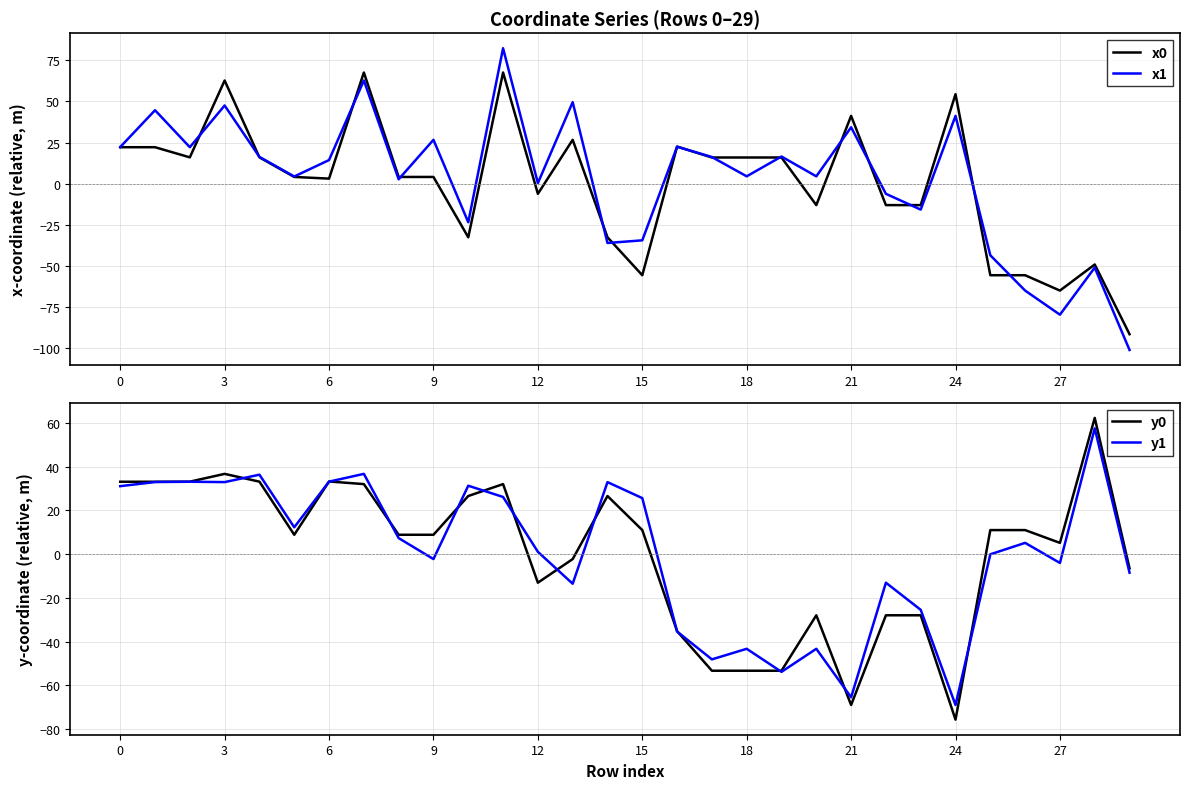

Rank the series at 11 from highest to lowest value.

x1, x0, y0, y1